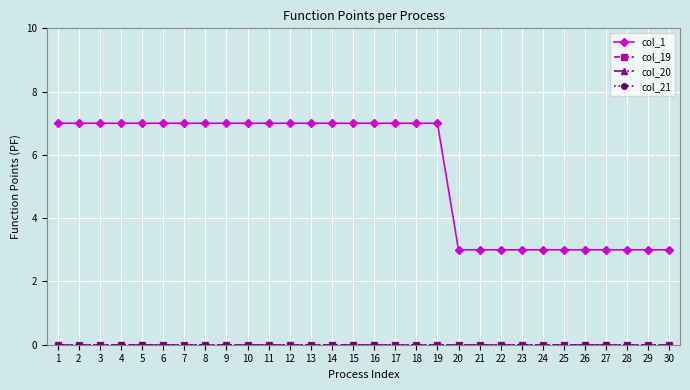

Is this an area chart (filled region under the line)?

No